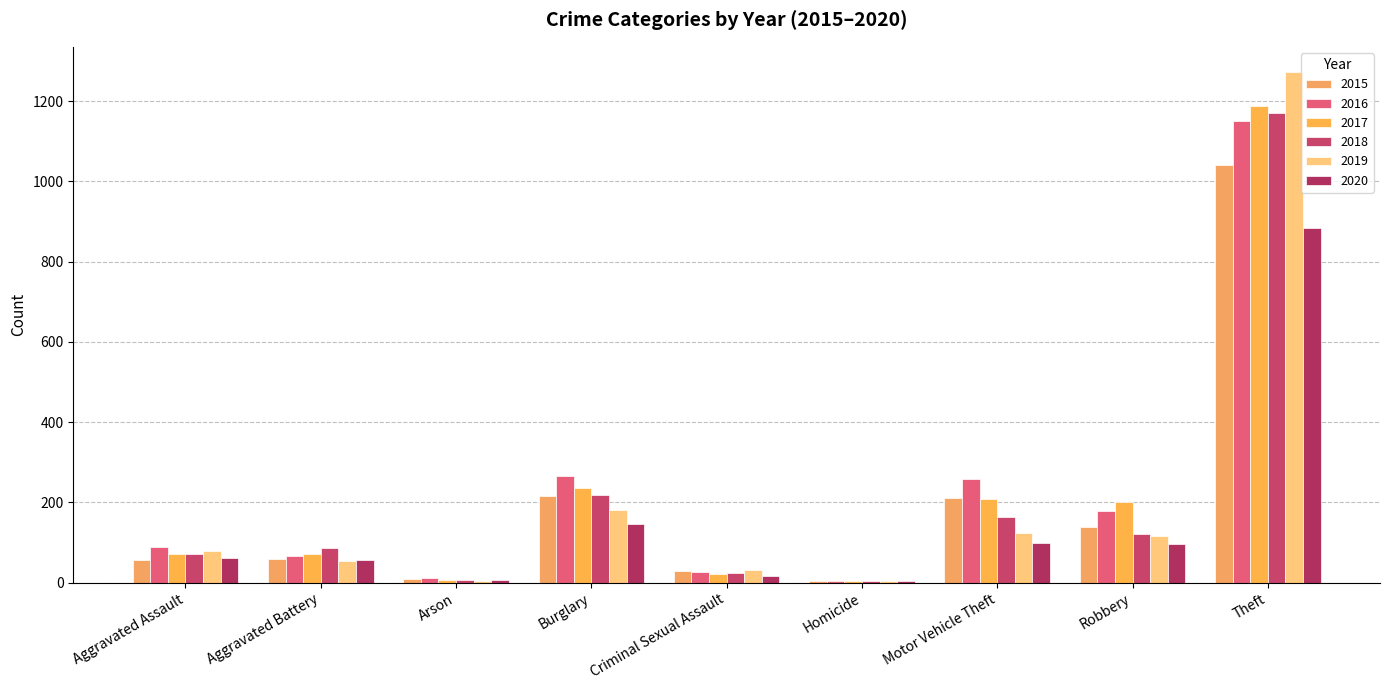

What position from the left is Homicide?

6